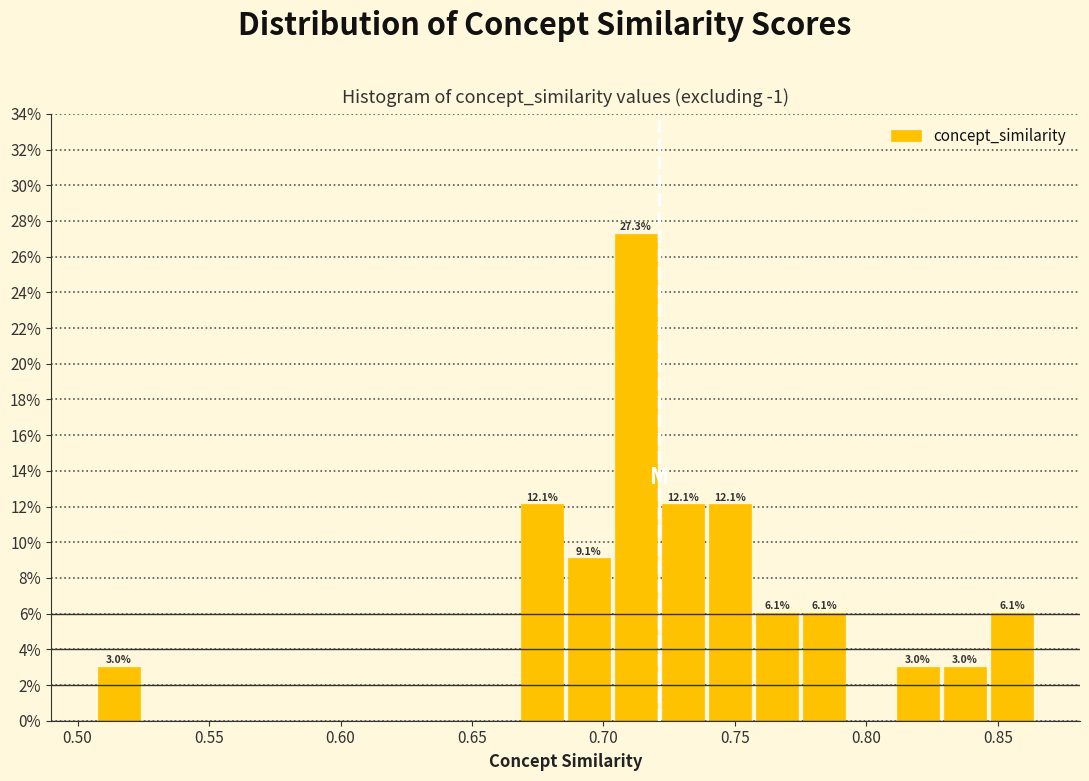

Around what value on the x-axis is the tallest bar? Give the approximate position of its centre, as read against the axis.

0.710